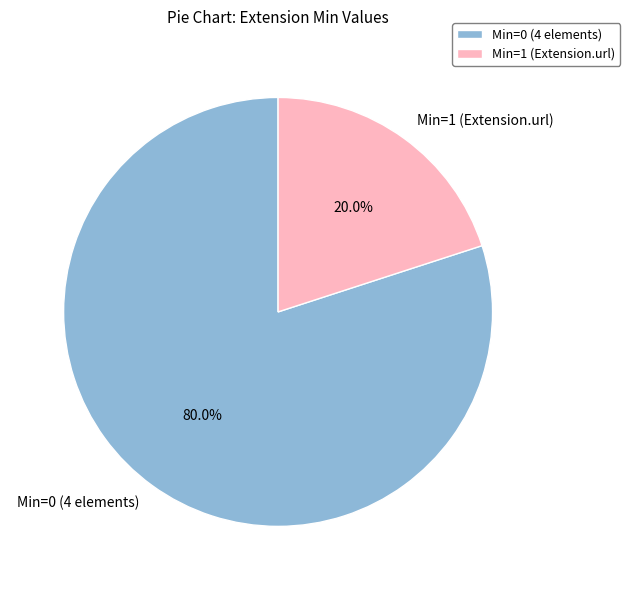

Which category has the biggest portion of the pie?

Min=0 (4 elements)